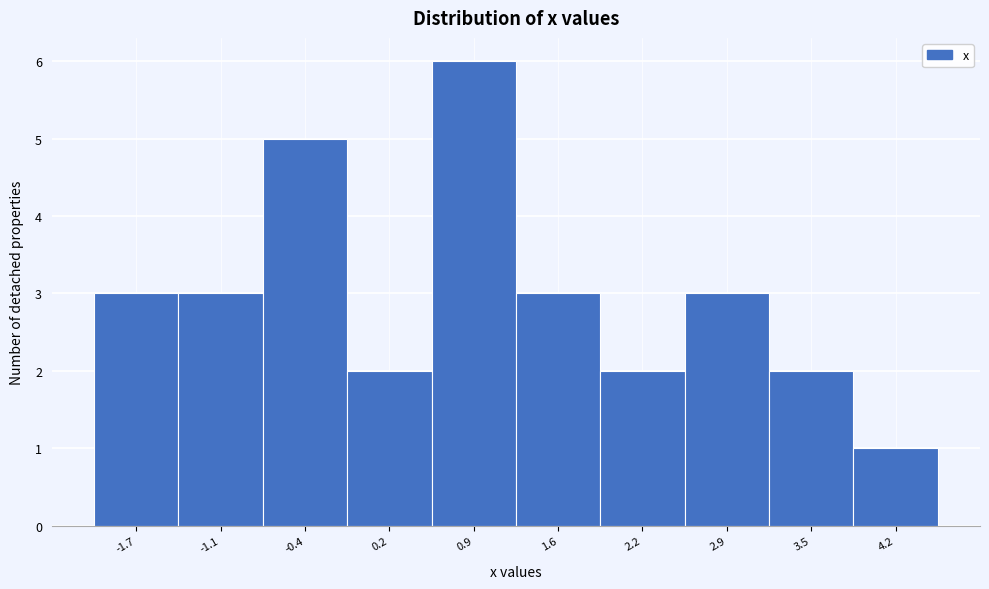

Reading right to left, list all the values displayed in this chart.

4.2=1	3.5=2	2.9=3	2.2=2	1.6=3	0.9=6	0.2=2	-0.4=5	-1.1=3	-1.7=3